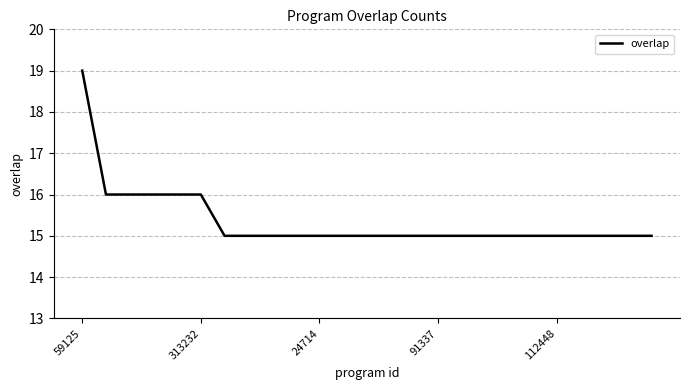

What is the difference between the maximum and minimum values?

4